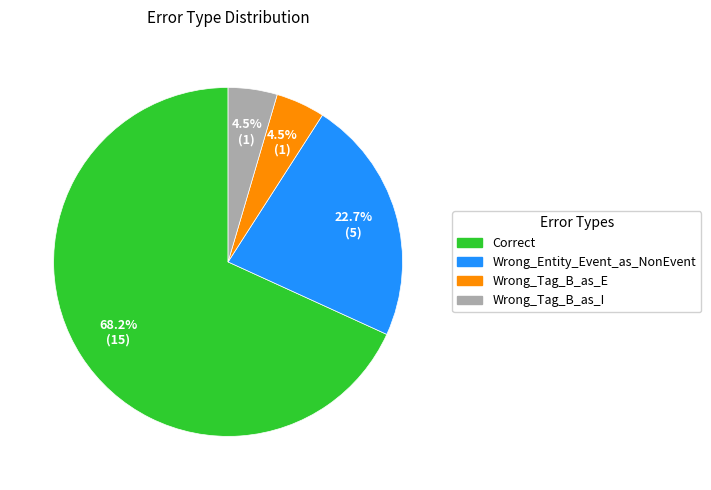

Which category accounts for the majority?

Correct